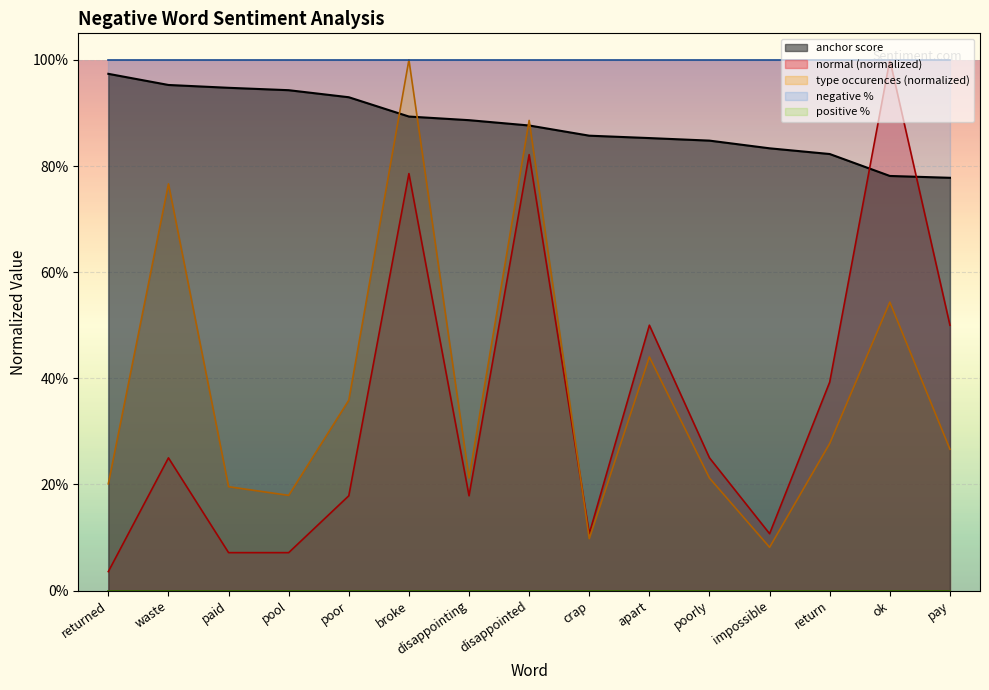

The value of anchor score at pay is 0.8. True or false?

True